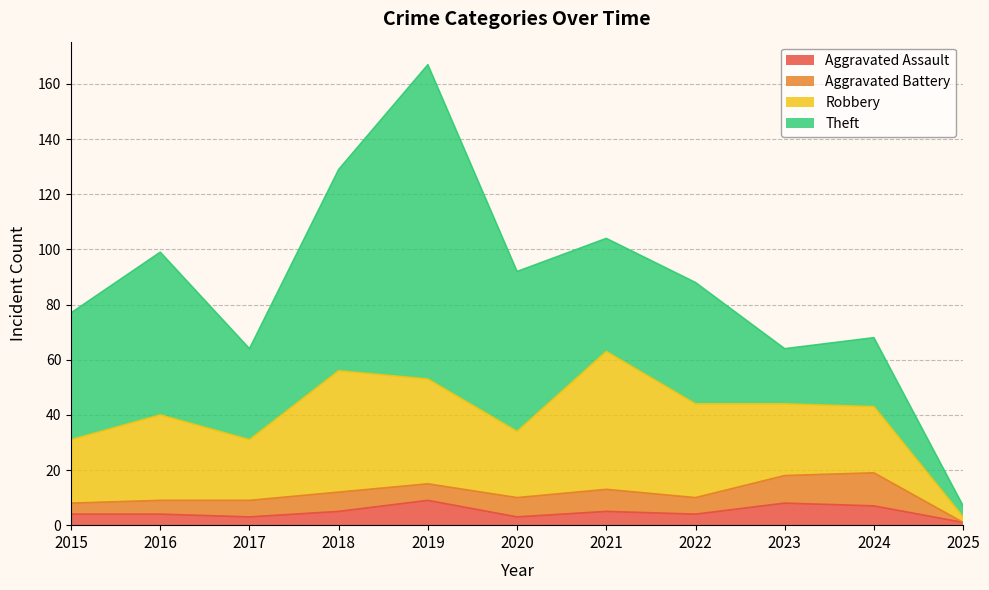

Read the Theft value at 2024.

25